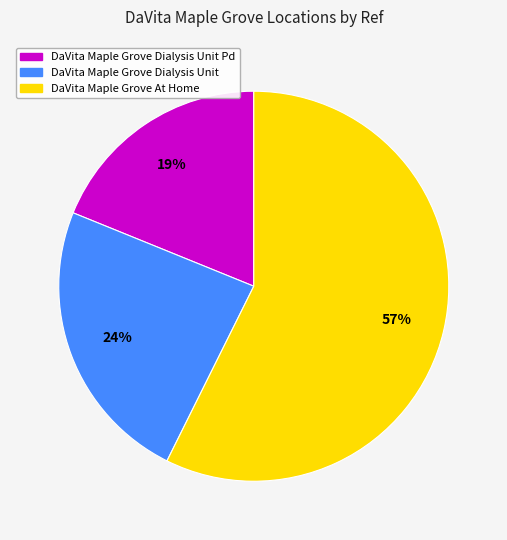

How many slices are in this pie chart?

3